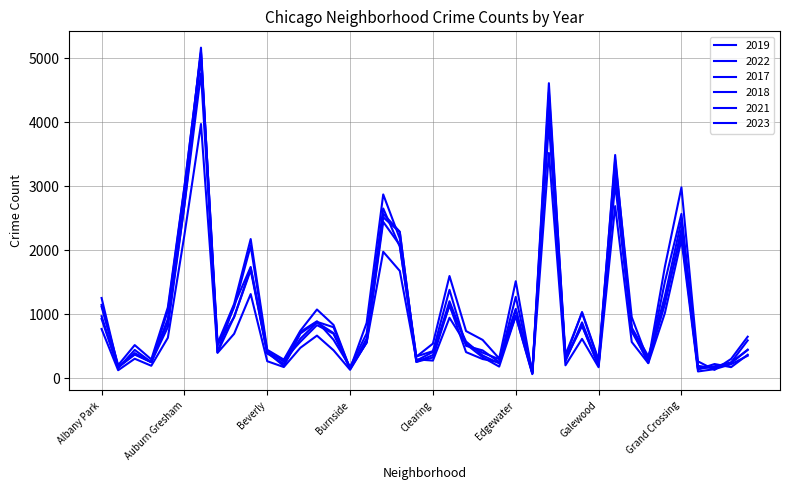

What is the difference between the second highest and minimum values in the 2023 series?

4113